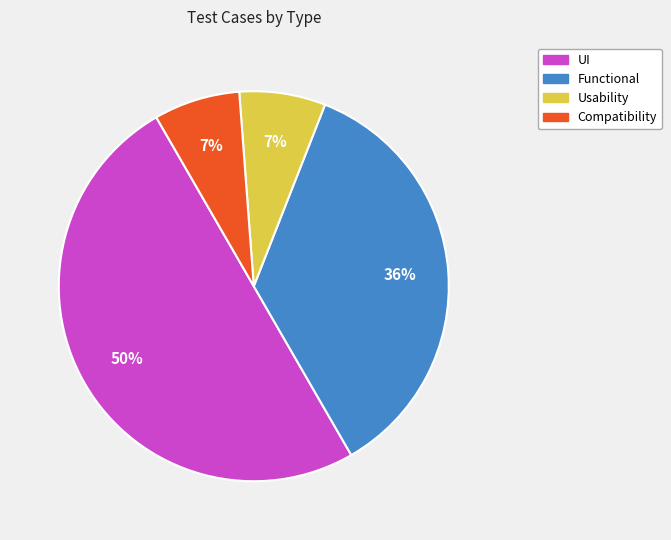

To the nearest percent, what is the combined percentage of Compatibility and Functional?

43%